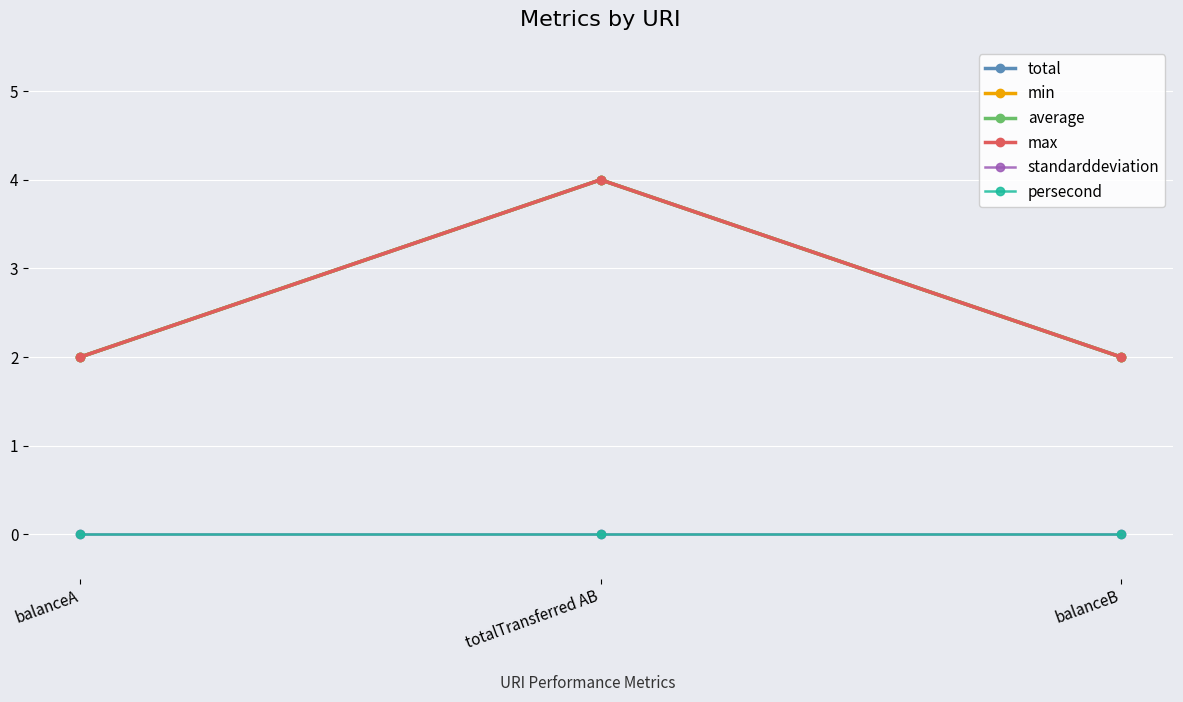

How many lines are shown in the chart?

6